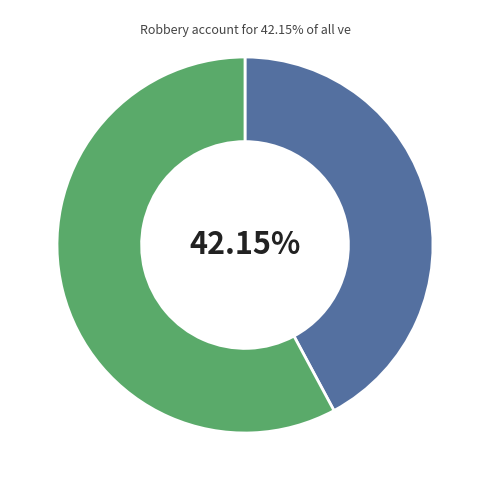

Is there a majority slice in this chart?

Yes